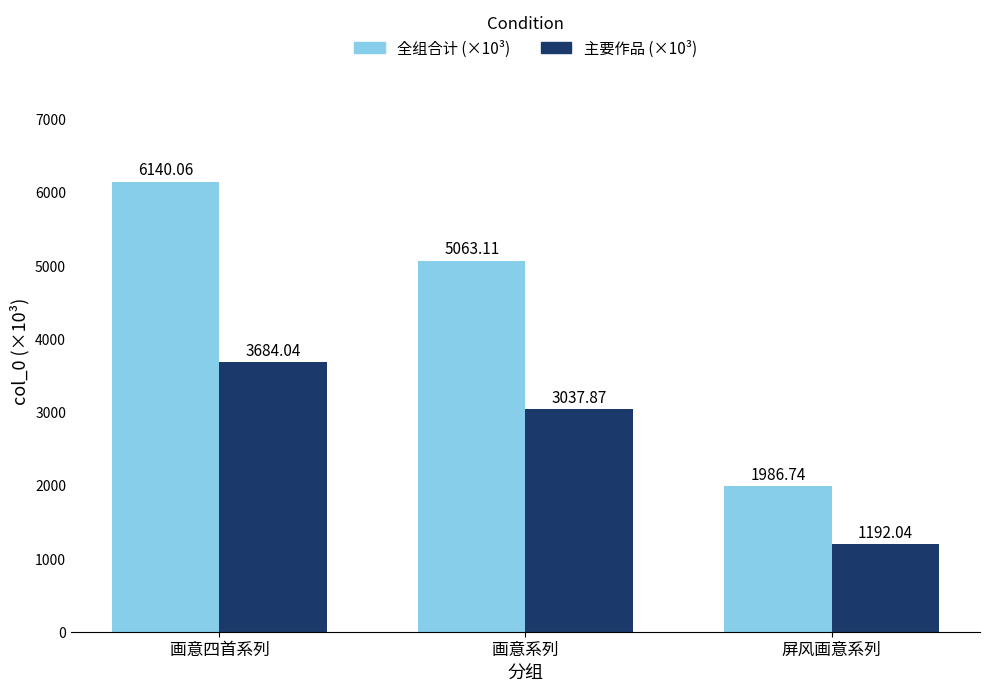

At which category is the sum across all series the highest?

画意四首系列